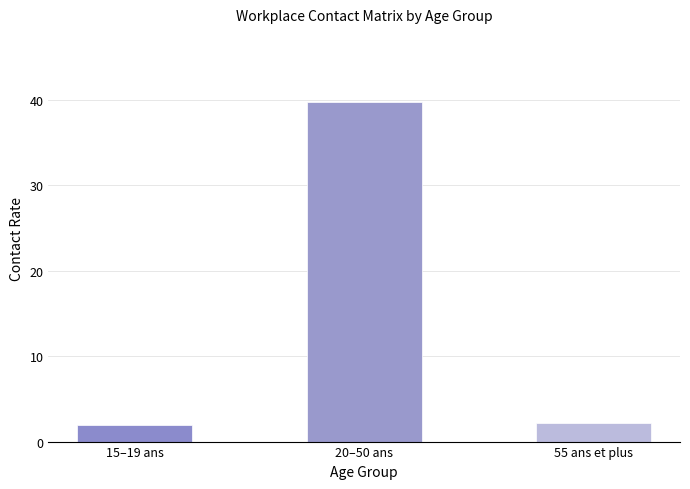

The value at 15–19 ans is 2.0. True or false?

True